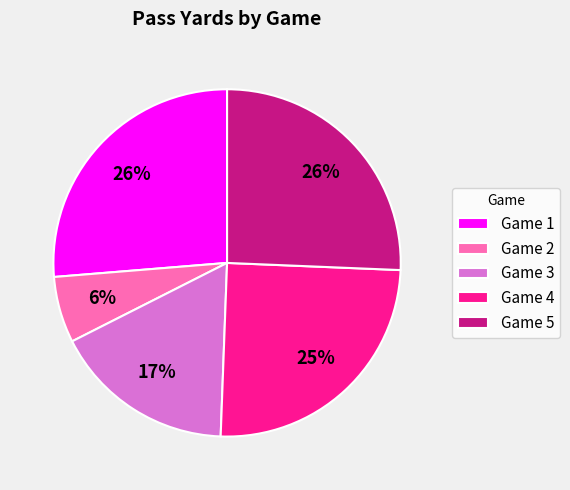

What percentage is the Game 3 slice, to the nearest percent?

17%